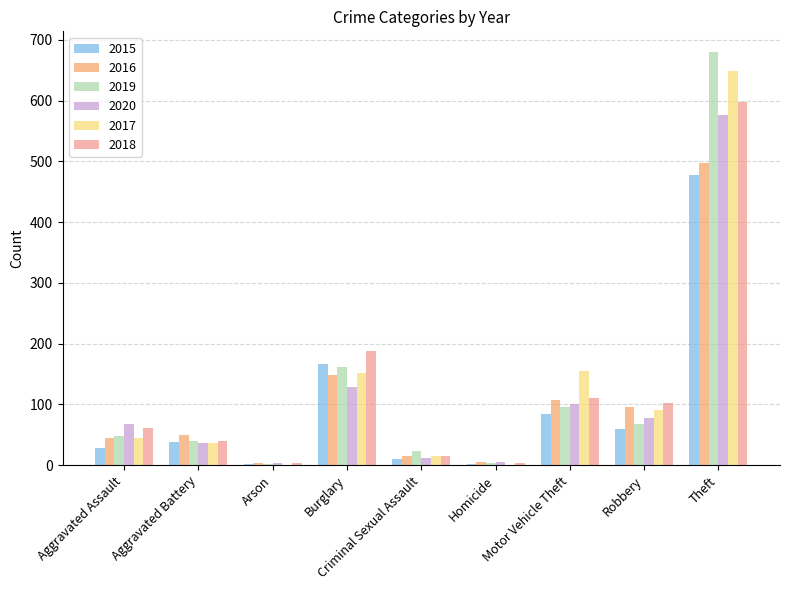

What is the average value of the 2017 series?

127